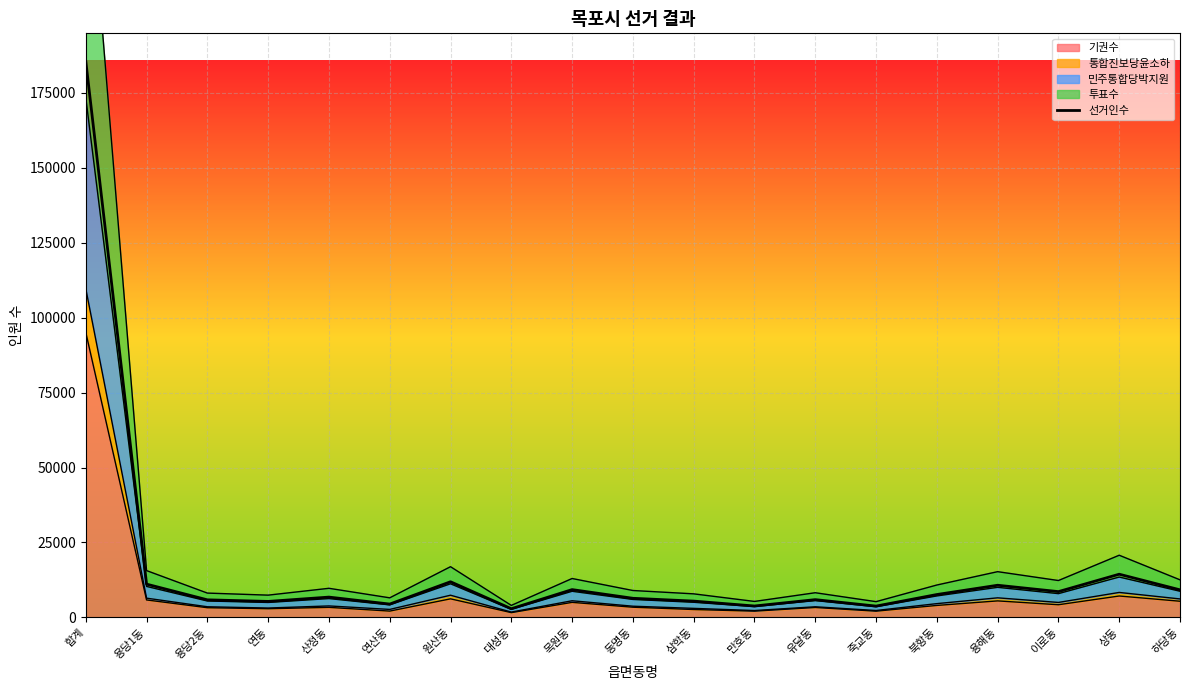

What is the label of the 8th point from the right?

만호동